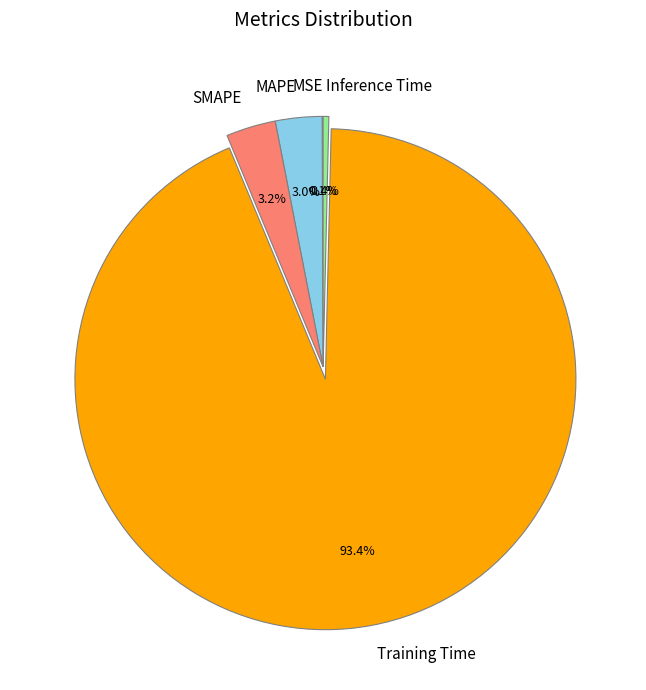

What is the largest slice in the pie chart?

Training Time